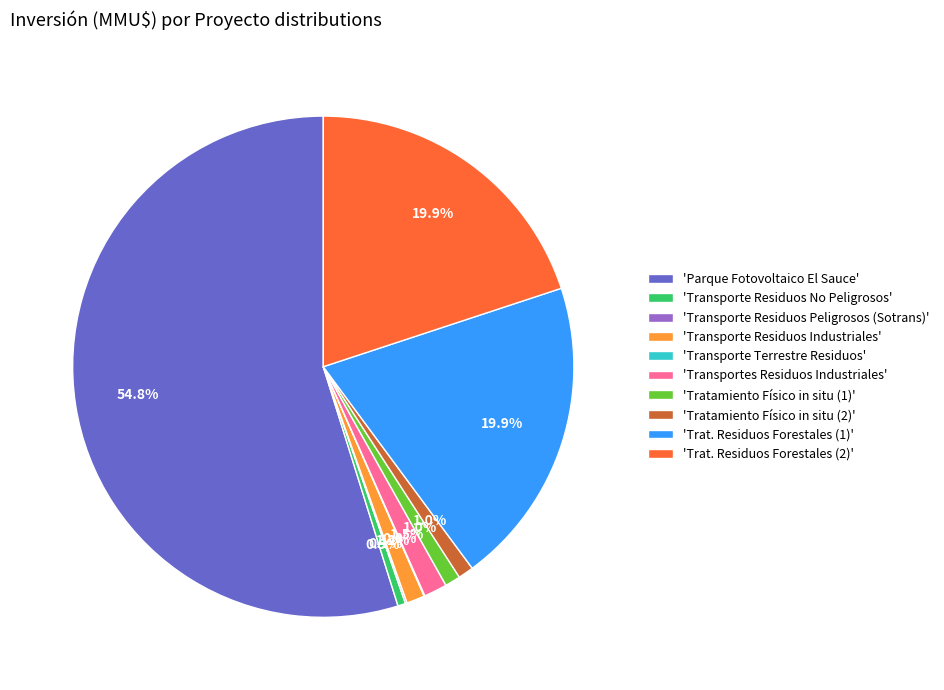

What is the largest slice in the pie chart?

'Parque Fotovoltaico El Sauce'